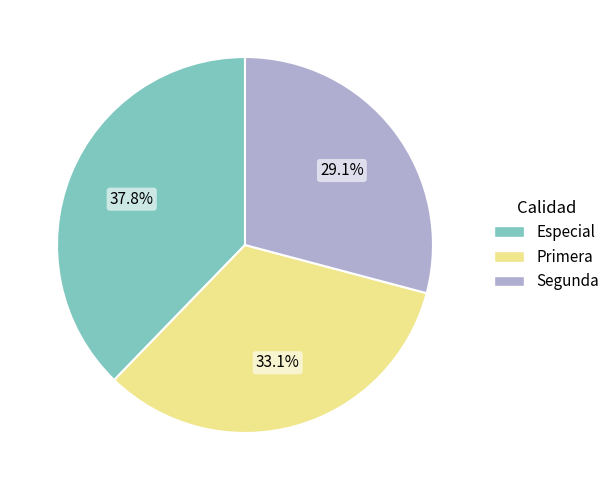

What percentage do Primera and Segunda together represent?

62.2%